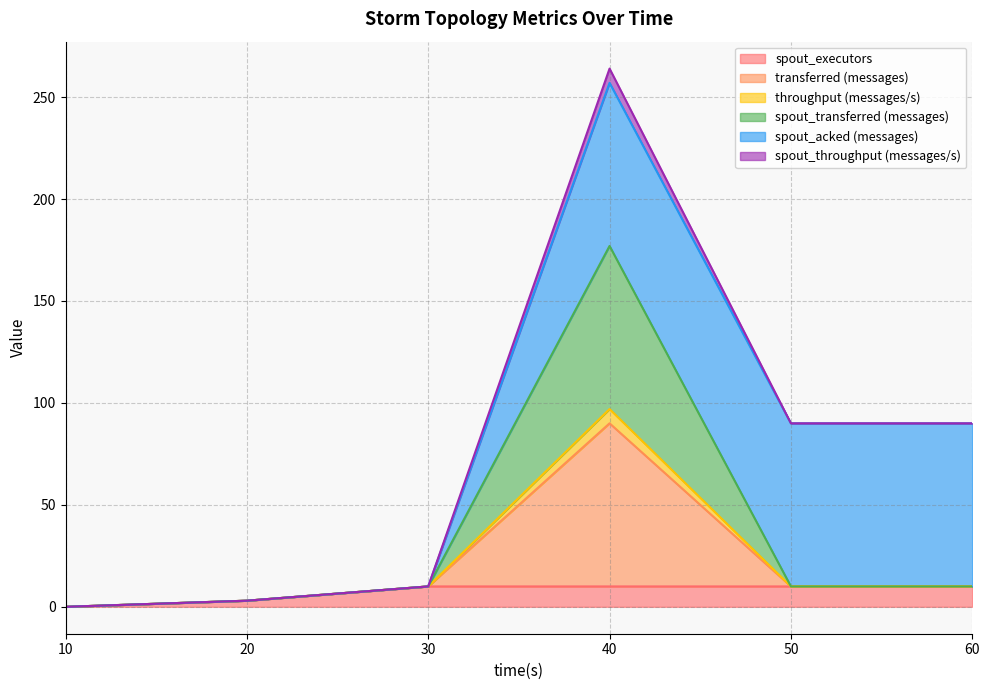

Does the chart display data point markers on the line(s)?

No